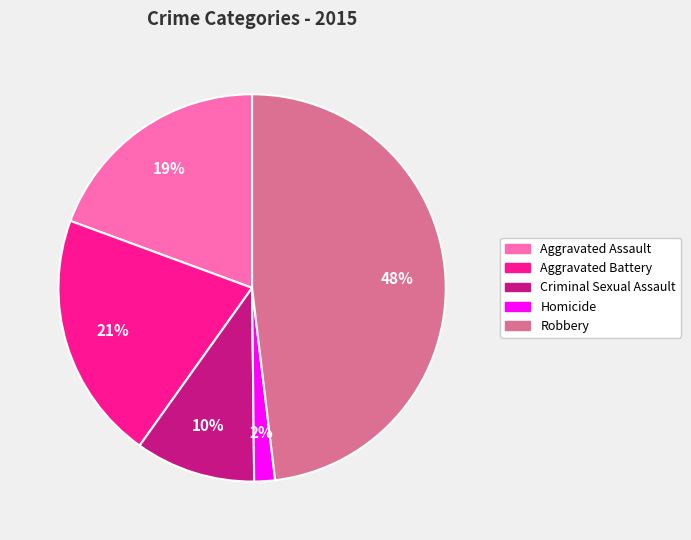

Is the sum of Homicide and Aggravated Battery greater than half?

No